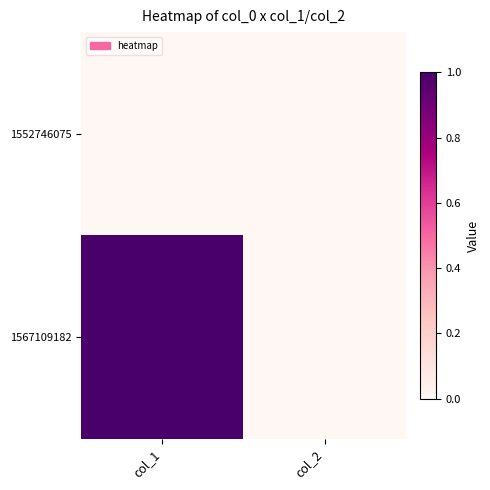

Which series changed the most between col_1 and col_2?

1567109182